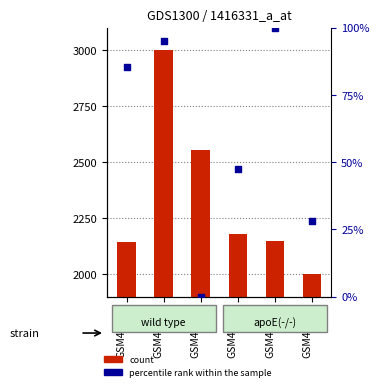

Is the value of count at GSM44661 greater than the value of percentile rank within the sample at GSM44662?

Yes